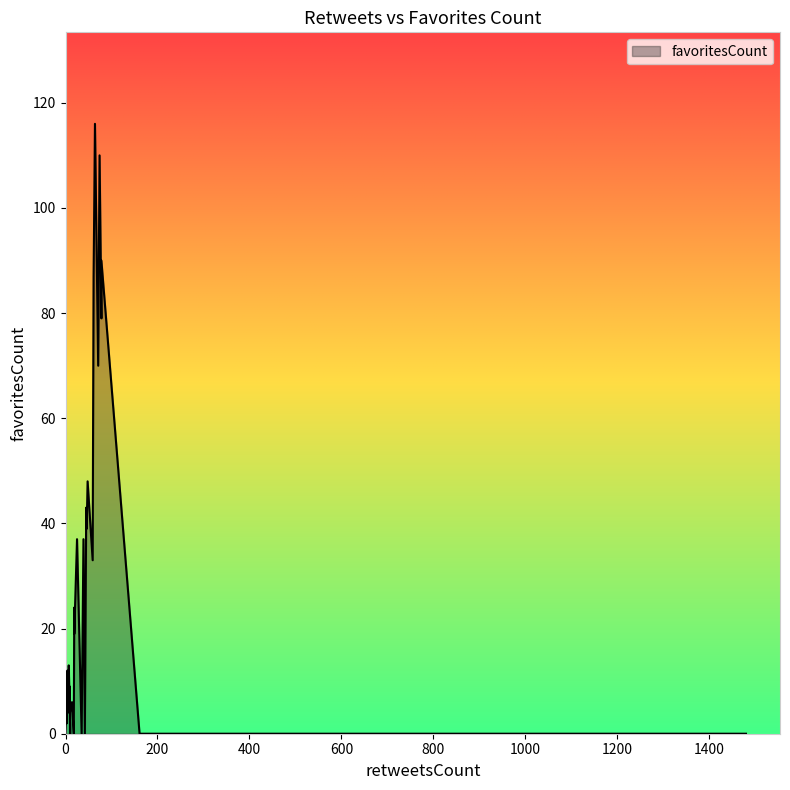

Reading left to right, transcribe all the data shown in this chart.

0=0	1=0	2=79	3=70	4=24	5=0	6=0	7=0	8=13	9=5	10=0	11=0	12=48	13=0	14=39	15=9	16=37	17=4	18=0	19=96	20=0	21=116	22=8	23=6	24=19	25=3	26=0	27=12	28=110	29=87	30=2	31=37	32=33	33=9	34=0	35=90	36=3	37=4	38=2	39=43